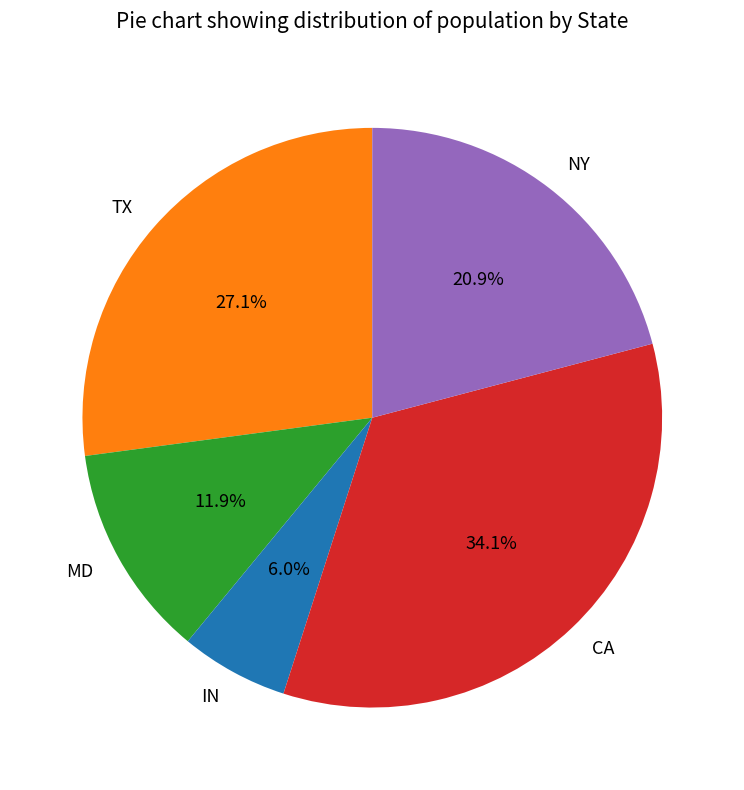

Which slice is the smallest?

IN